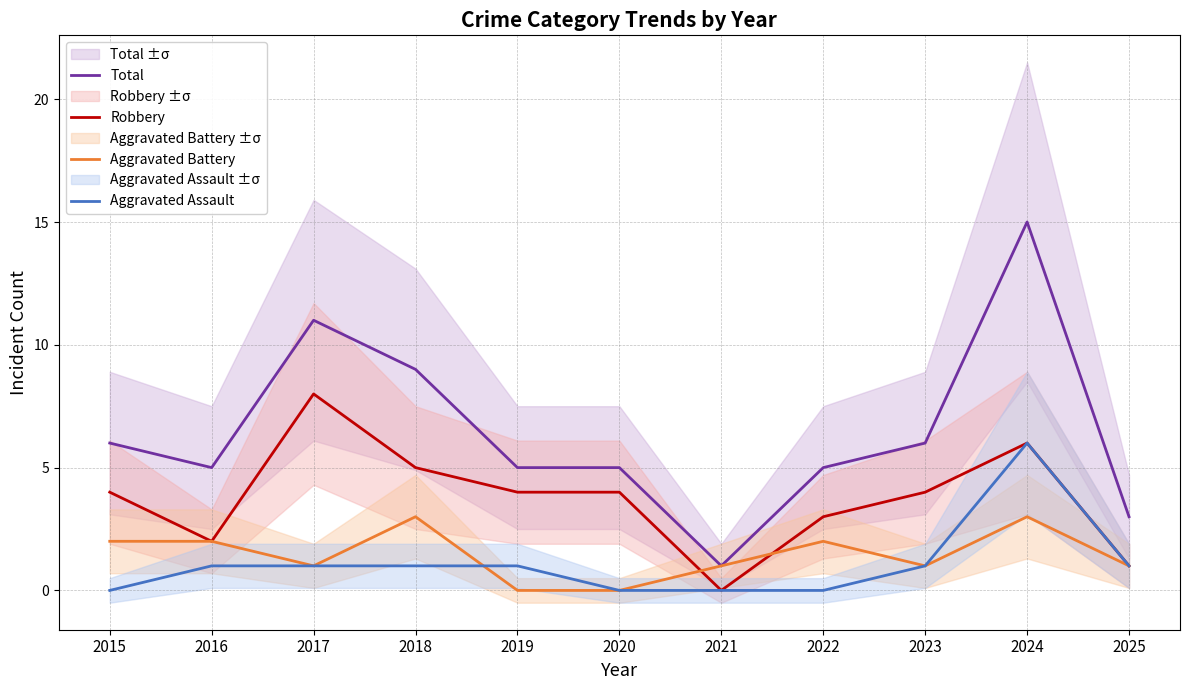

How many series are shown in this chart?

4